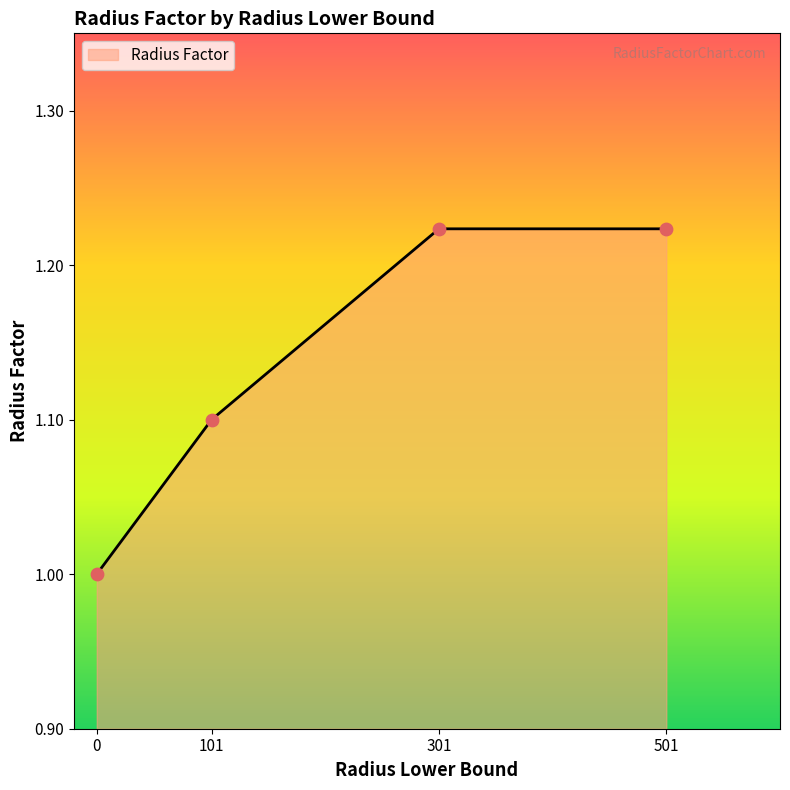

Which has a higher value, 501 or 0?

501